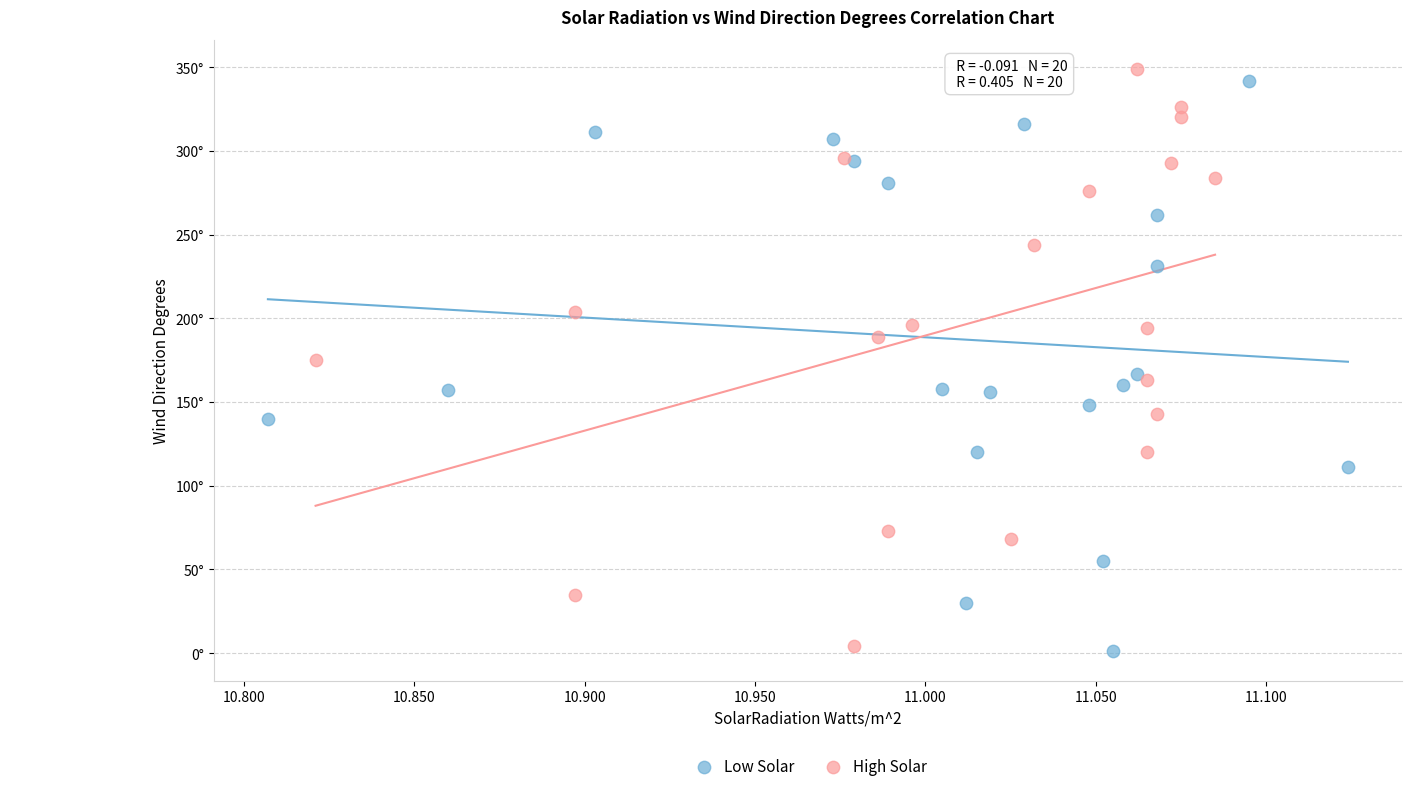

What are all the series names shown in the legend?

Low Solar, High Solar